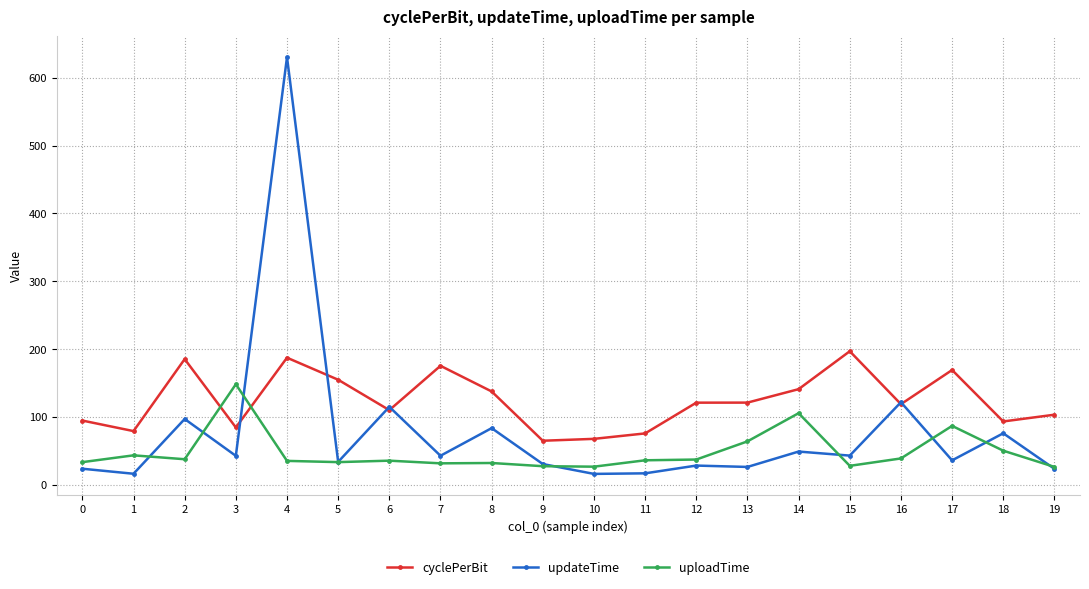

Rank the series by their maximum value, from highest to lowest.

updateTime, cyclePerBit, uploadTime